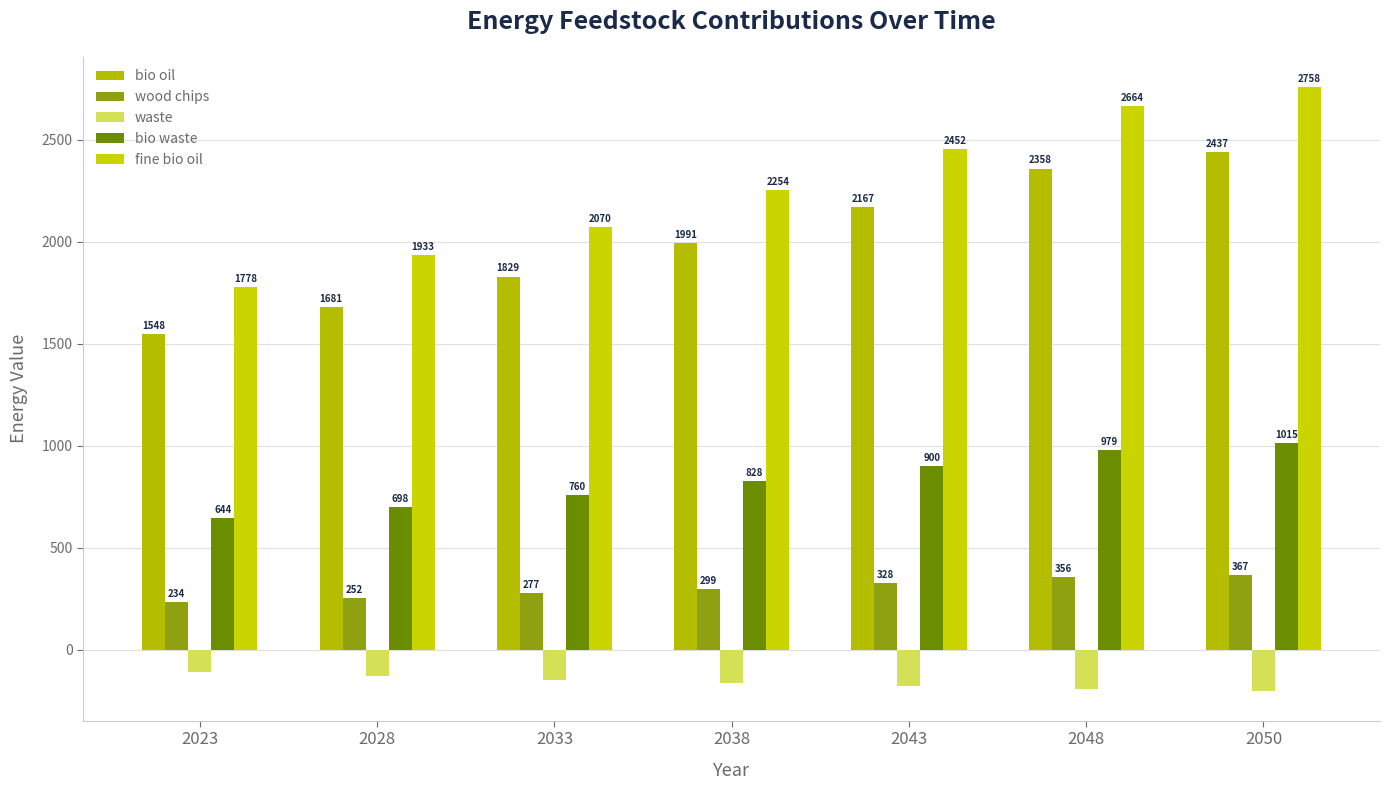

Reading right to left, list all the values displayed in this chart.

bio oil: 2050=2437.2	2048=2358.0	2043=2167.2	2038=1990.8	2033=1828.8	2028=1681.2	2023=1548.0
wood chips: 2050=367.2	2048=356.4	2043=327.6	2038=298.8	2033=277.2	2028=252.0	2023=234.0
waste: 2050=-199.2	2048=-189.7	2043=-176.2	2038=-162.8	2033=-149.3	2028=-129.1	2023=-109.0
bio waste: 2050=1015.2	2048=979.2	2043=900.0	2038=828.0	2033=759.6	2028=698.4	2023=644.4
fine bio oil: 2050=2757.6	2048=2664.0	2043=2451.6	2038=2253.6	2033=2070.0	2028=1933.2	2023=1778.4